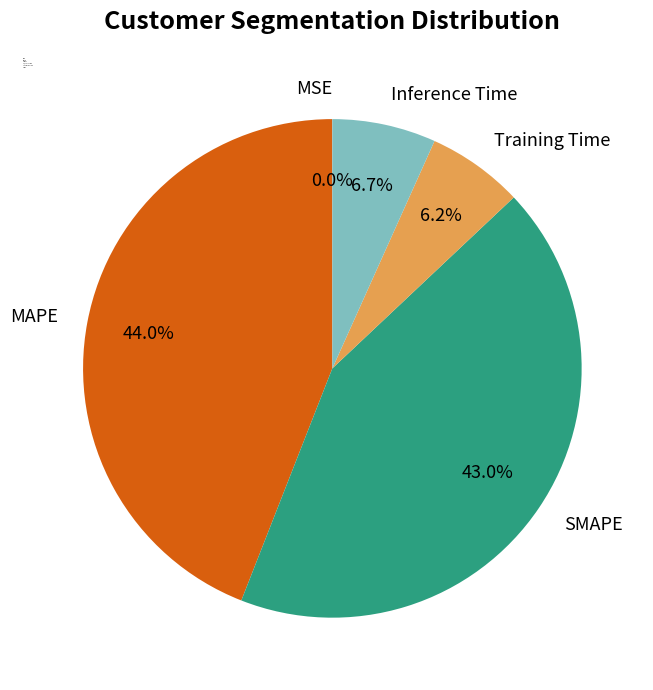

Is the sum of MAPE and SMAPE greater than half?

Yes